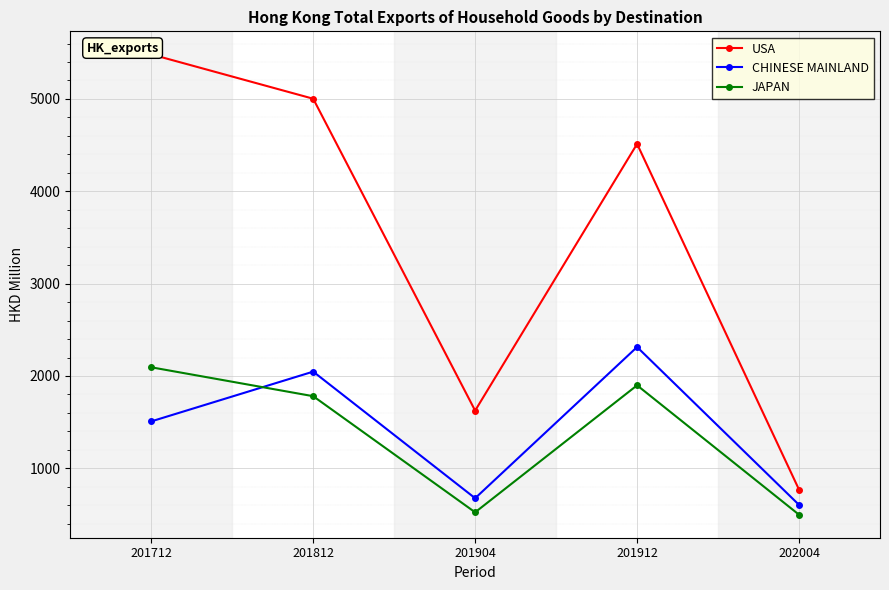

Read the JAPAN value at 201812.

1781.3